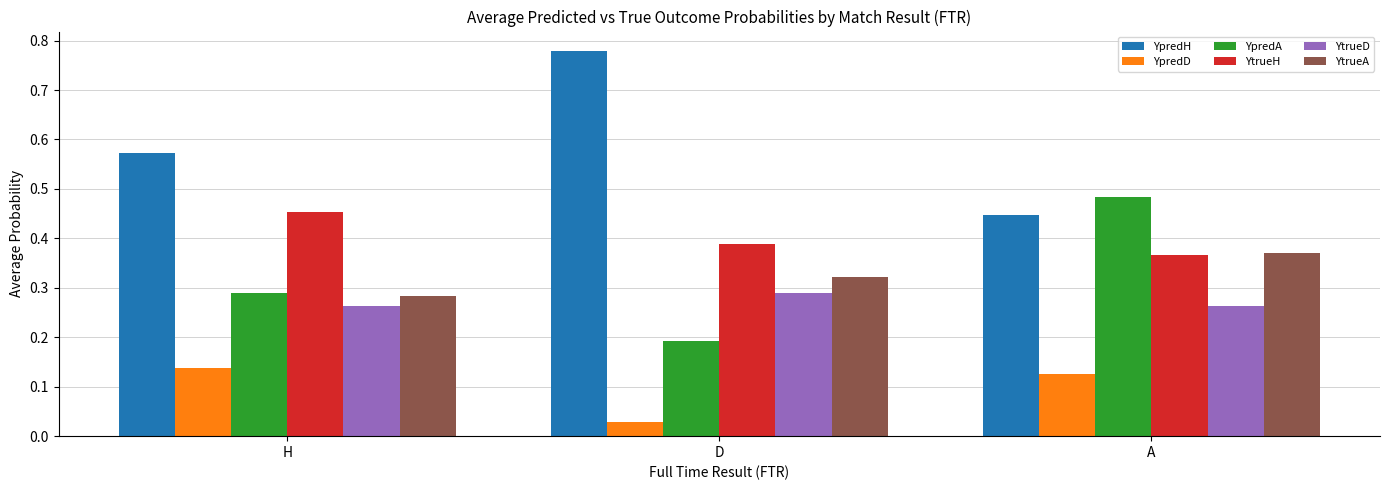

Which label corresponds to the largest value in the chart?

D